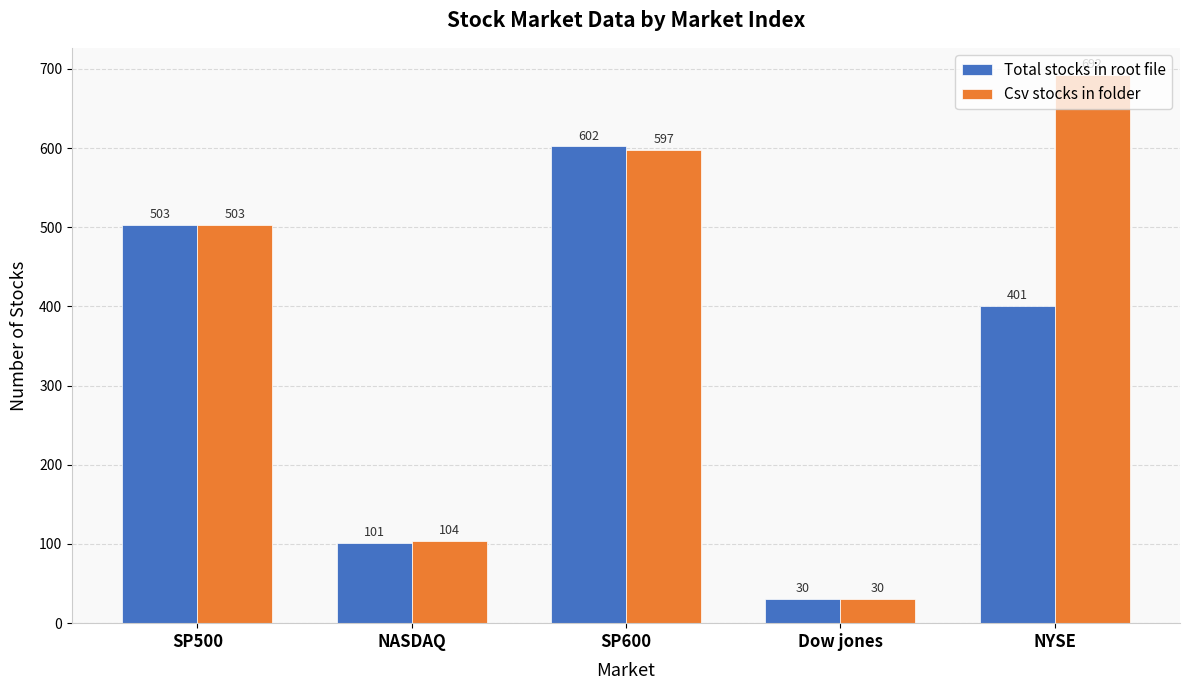

How many values in the Total stocks in root file series are below 401?

2